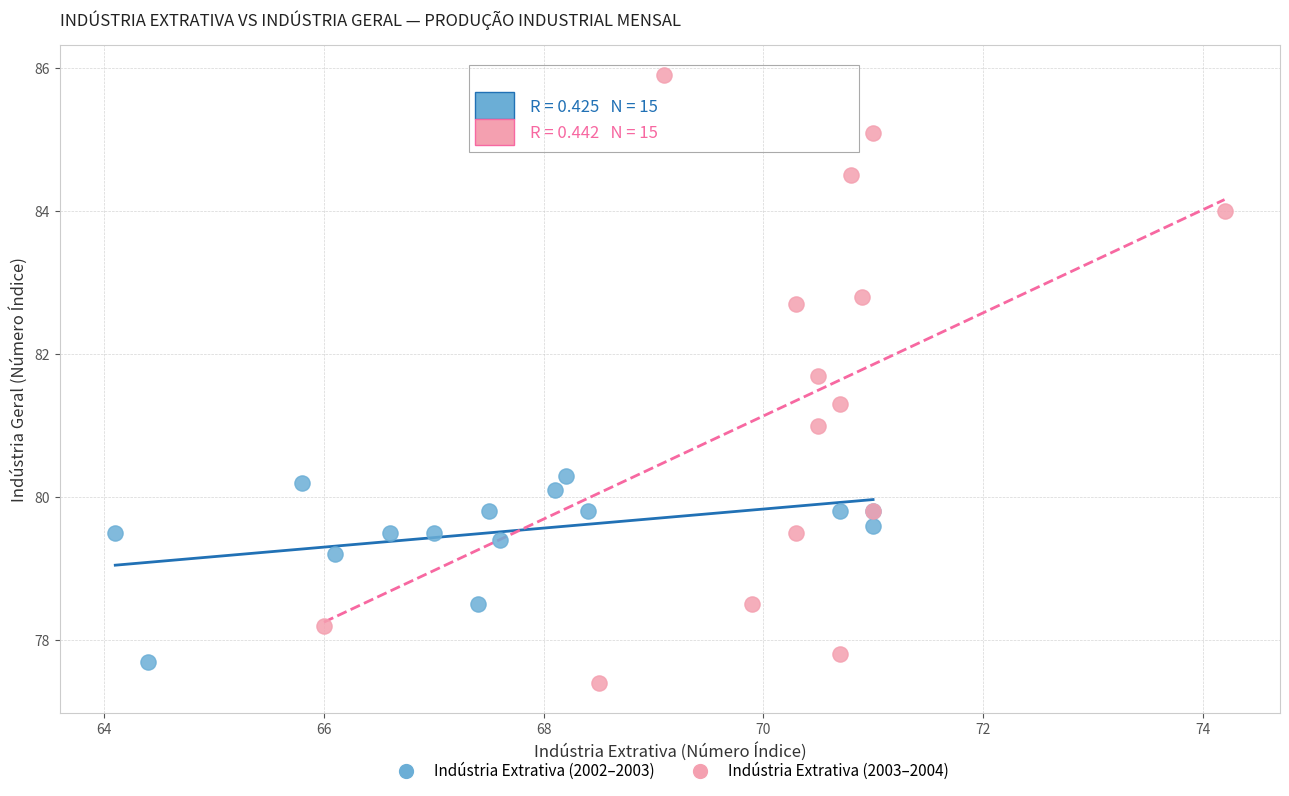

What are all the series names shown in the legend?

Indústria Extrativa (2002–2003), Indústria Extrativa (2003–2004)